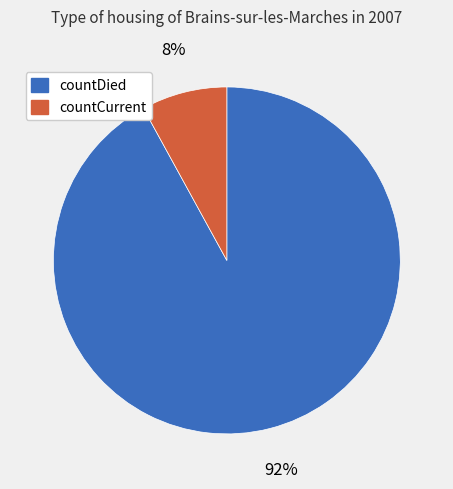

Count the number of slices in the pie.

2